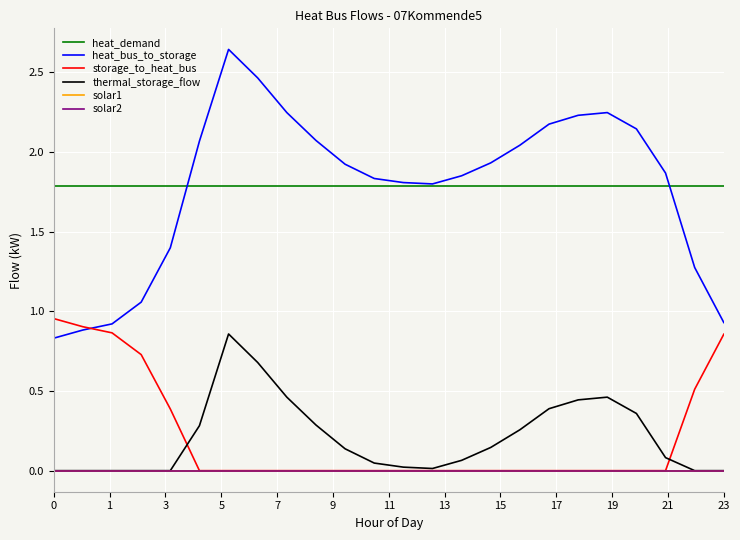

Does the chart have visible grid lines?

Yes